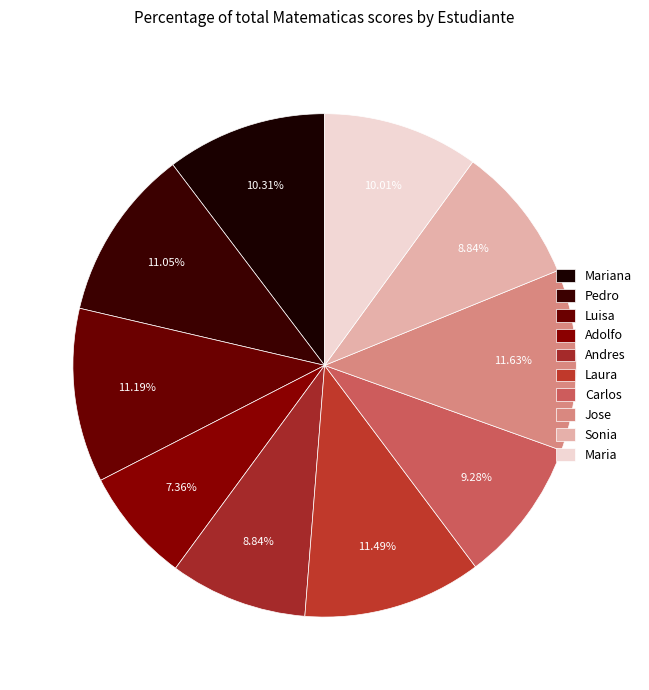

How many segments does this pie chart have?

10